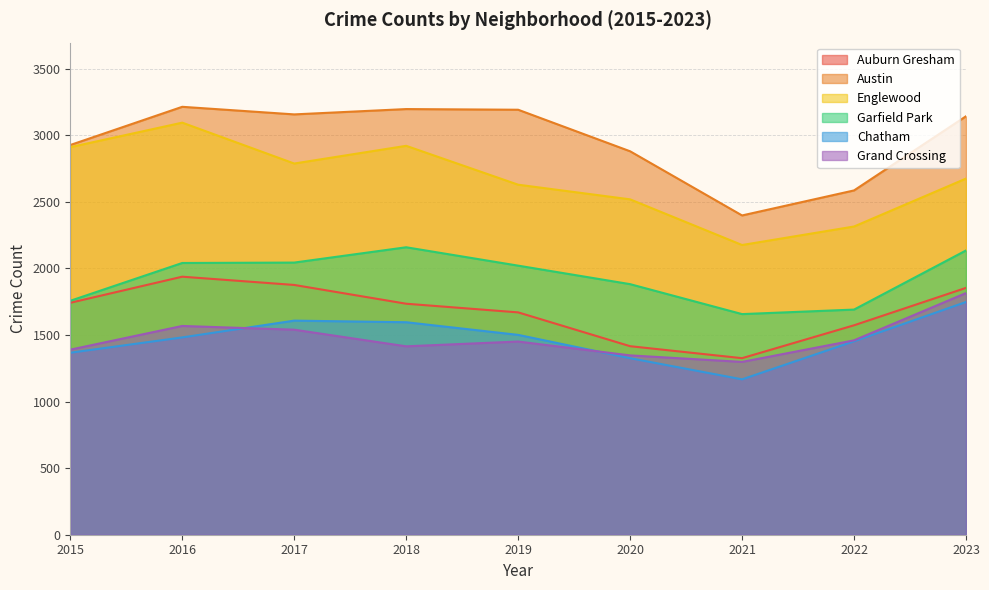

Is it true that Austin equals 3192 at 2019?

True